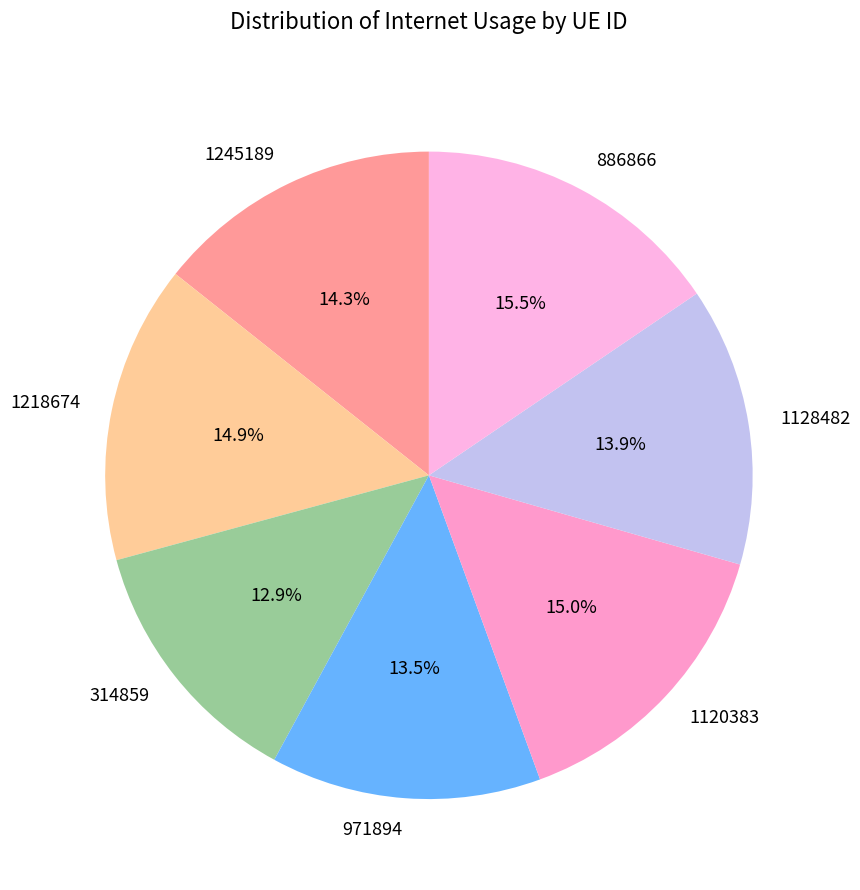

Combined, what portion of the pie is 886866 and 1120383?

30.5%